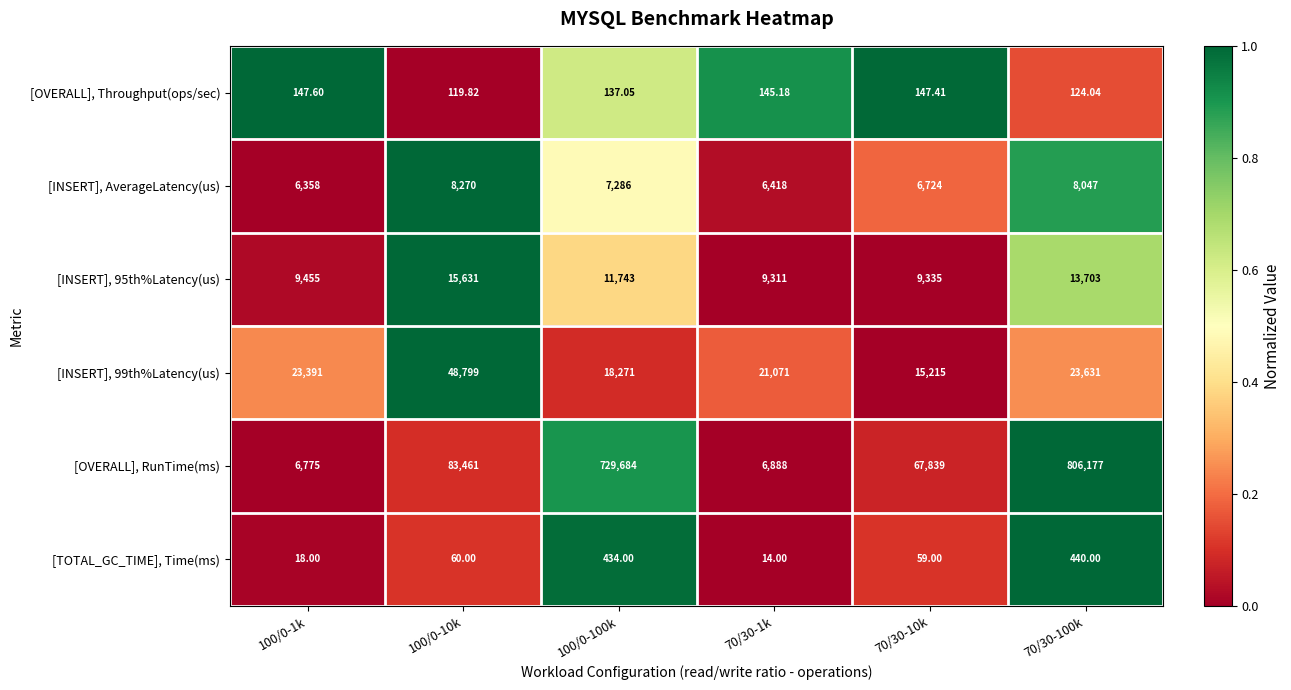

At which category is the sum across all series the highest?

70/30-100k